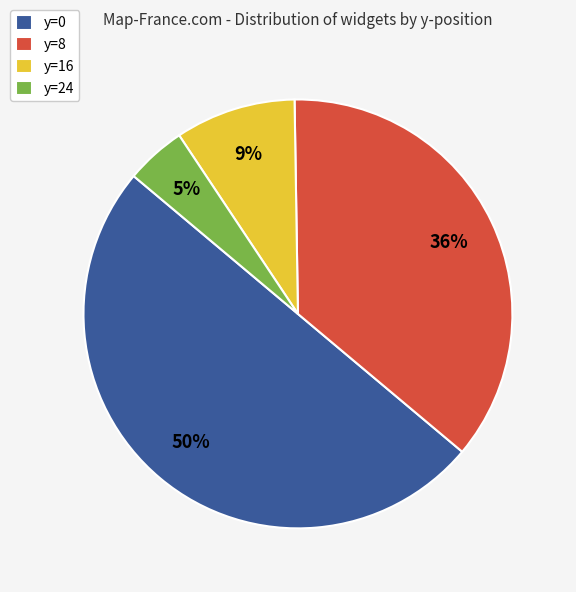

To the nearest percent, what is the difference between the largest and smallest slice percentages?

45%